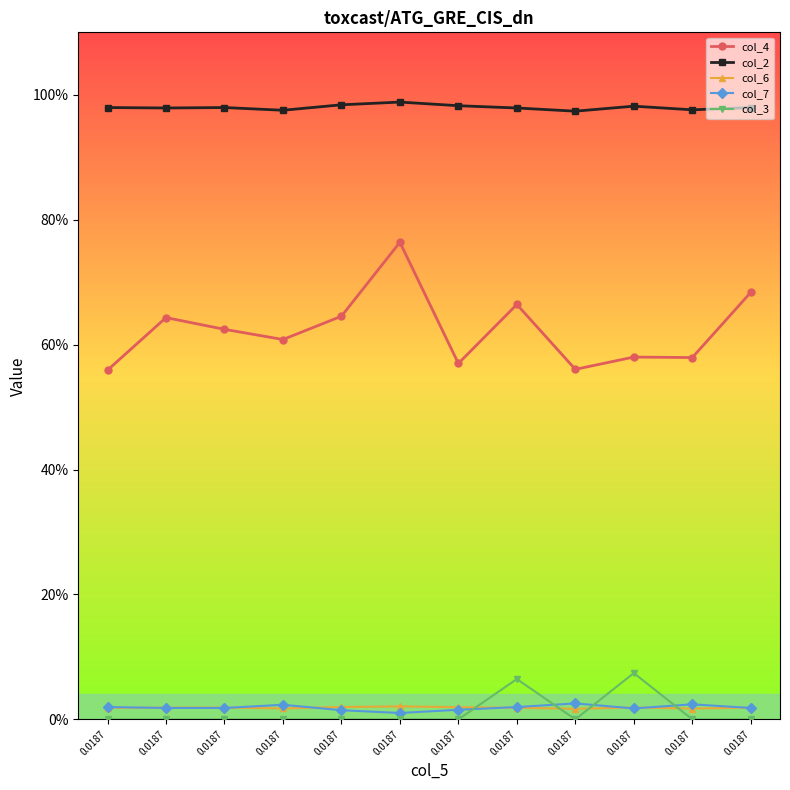

What is the spread (max minus min) of values at 0.0187?

1.0